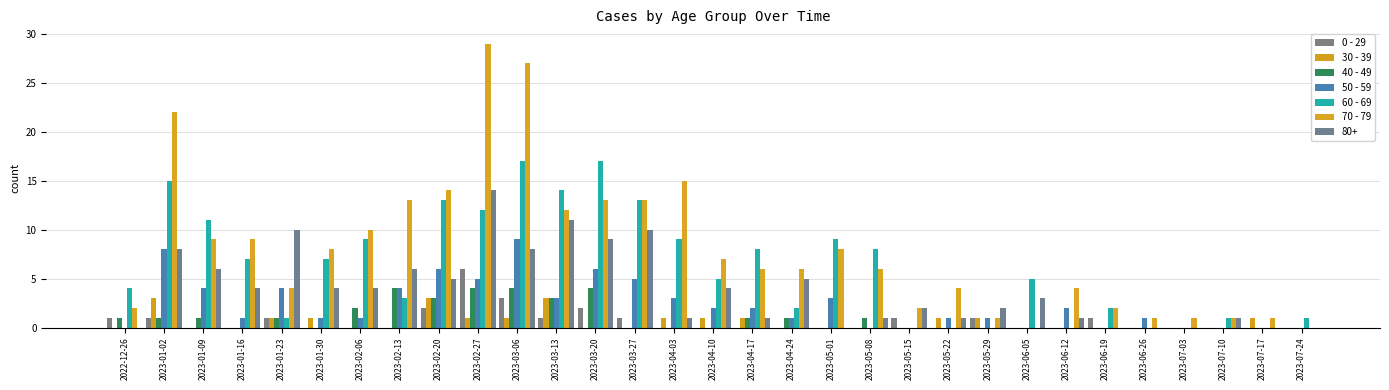

Which series has the largest total across all categories?

70 - 79